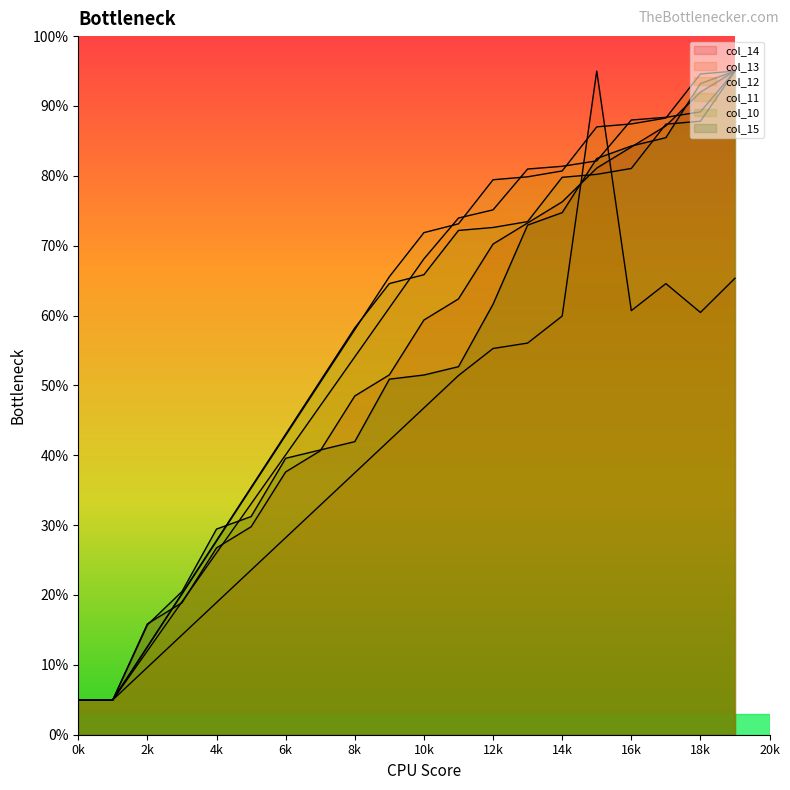

How many data points in col_13 are above 46?

10